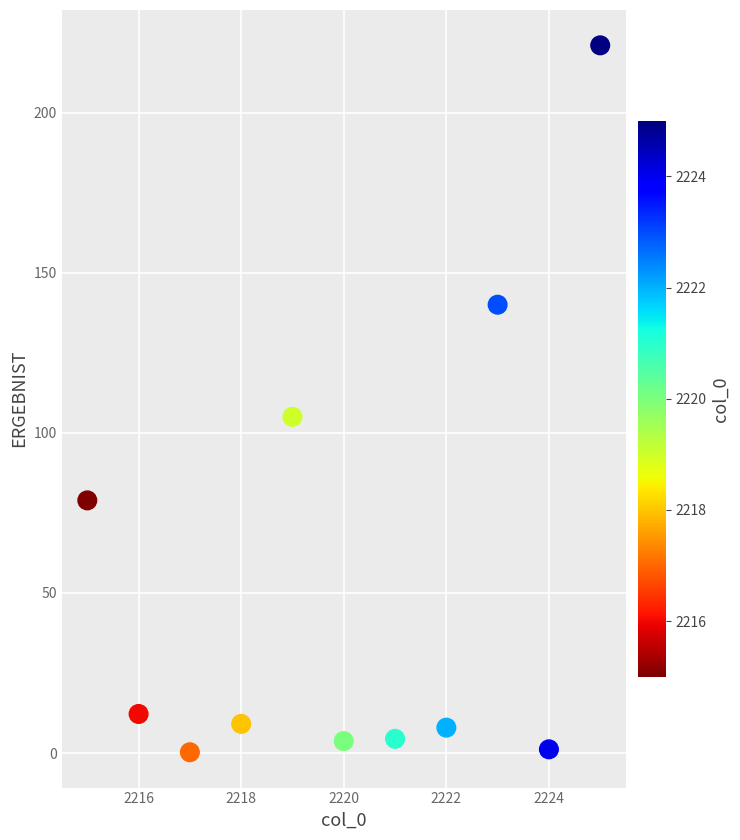

What is the average X value?

2220.0